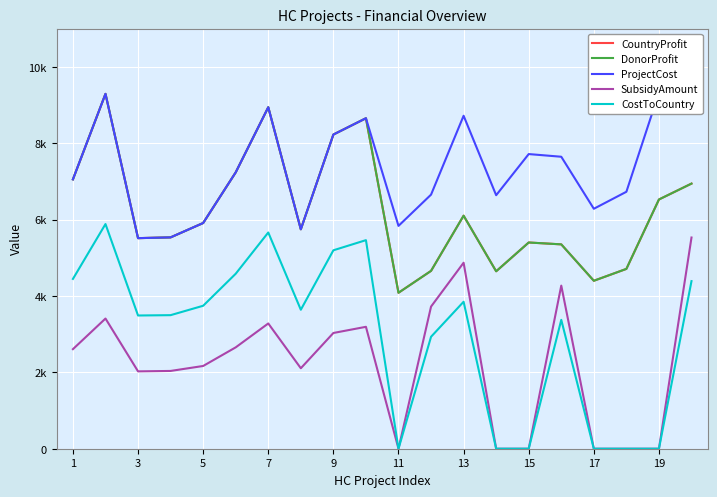

How many interior local peaks does the CountryProfit series have?

5